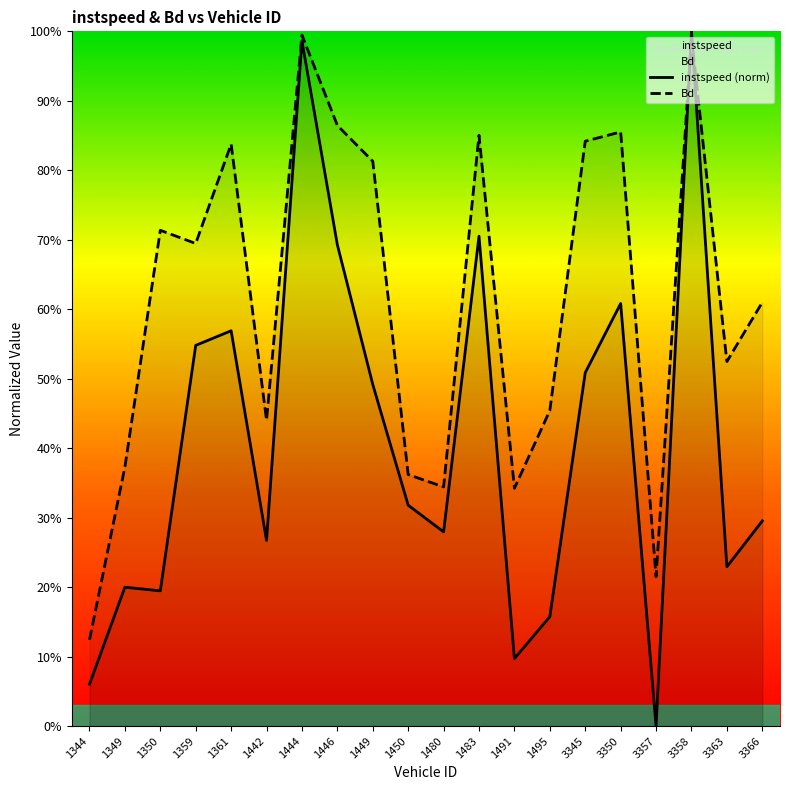

Which series has the largest total across all categories?

Bd